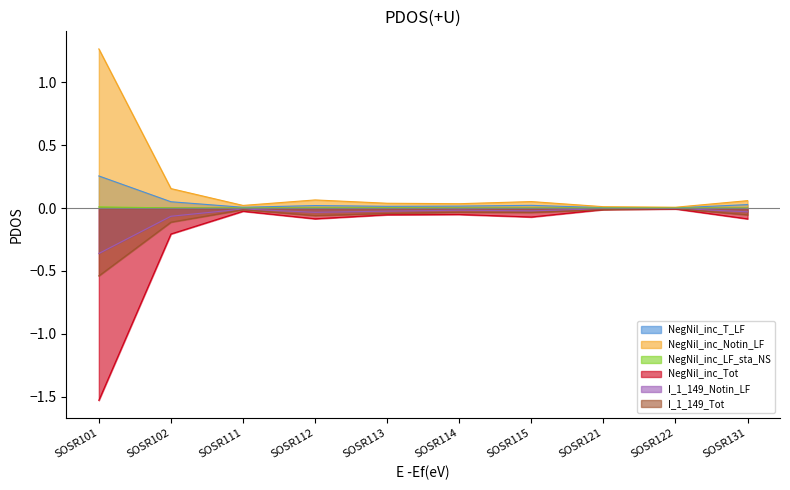

In I_1_149_Notin_LF, how many points are higher than both neighbors (excluding endpoints)?

3